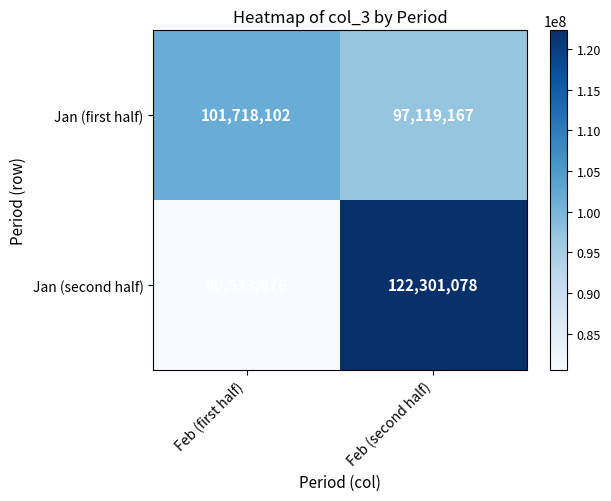

Rank the series by their maximum value, from lowest to highest.

Jan (first half), Jan (second half)